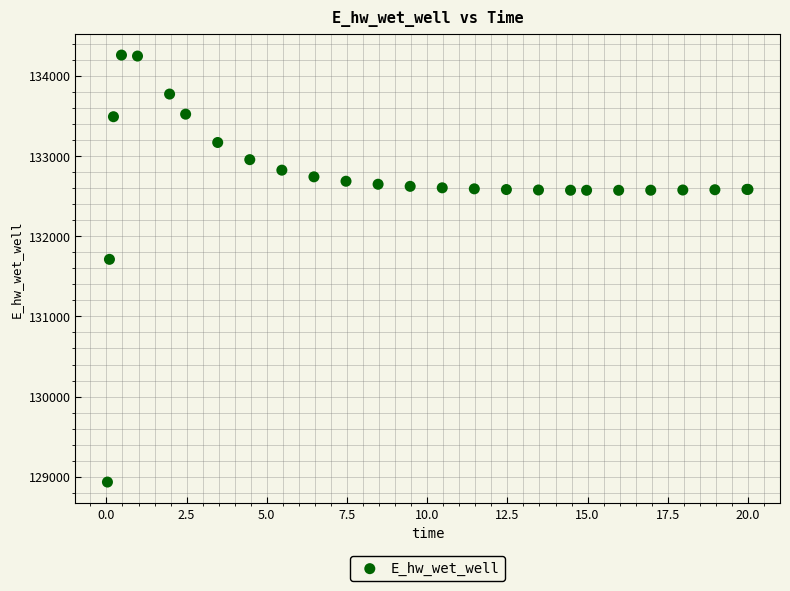

What Y value in the scatter plot is closest to 131597?

131712.3